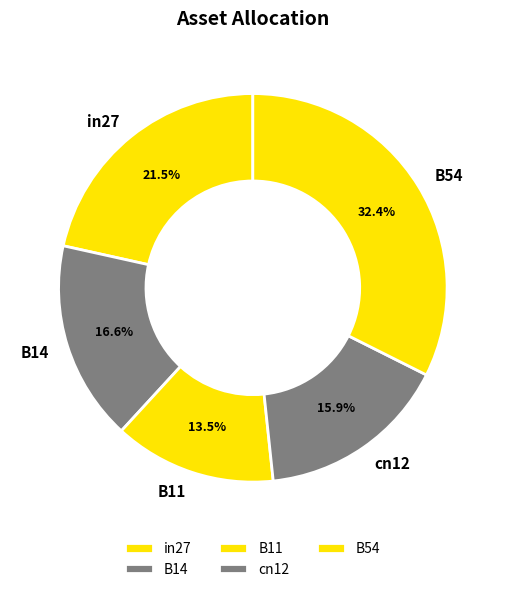

To the nearest percent, what is the average slice percentage?

20%